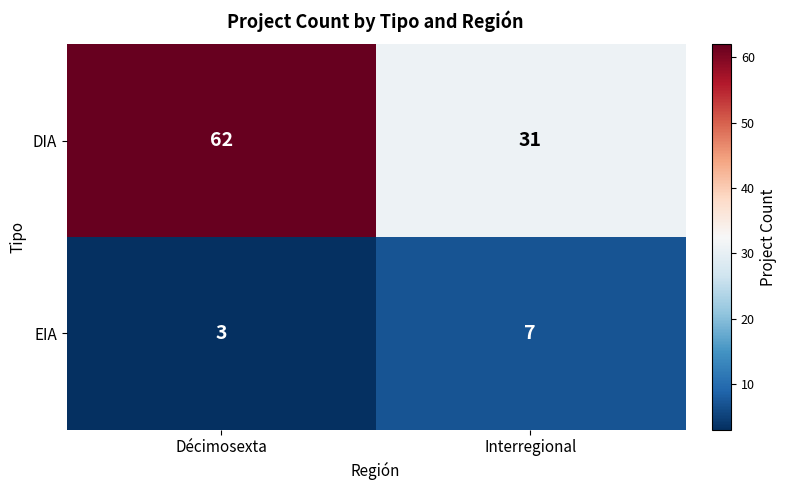

At which category is the sum across all series the highest?

Décimosexta